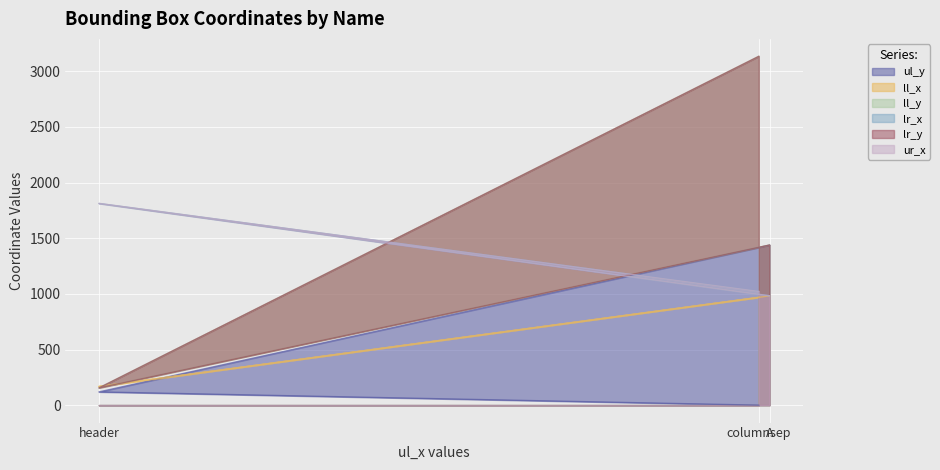

What is the approximate value of ll_x at header?

168